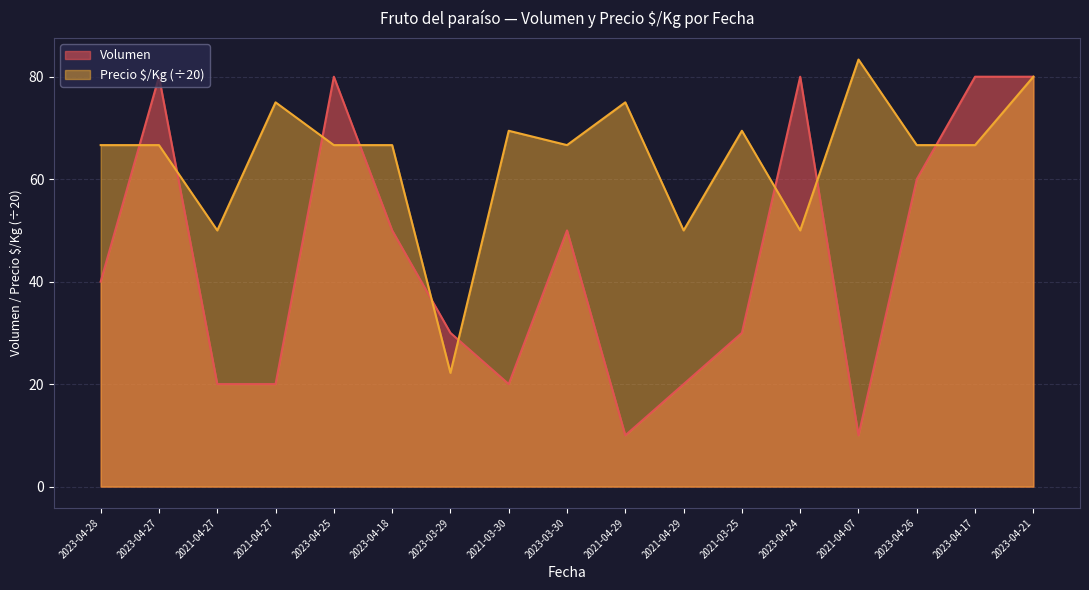

What is the label of the 11th point from the left?

2021-04-29